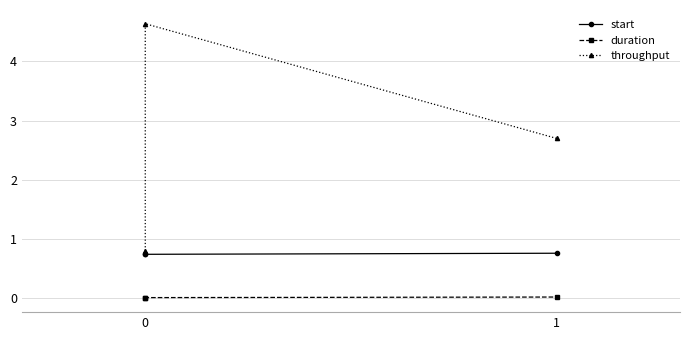

What is the difference between the throughput values at 2 and 0?

1.9